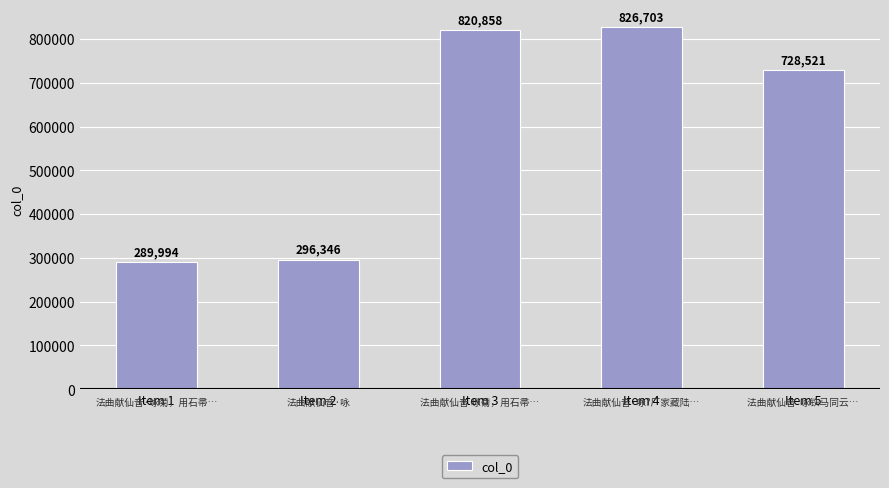

Is it true that the value at Item 2 is 296346?

True